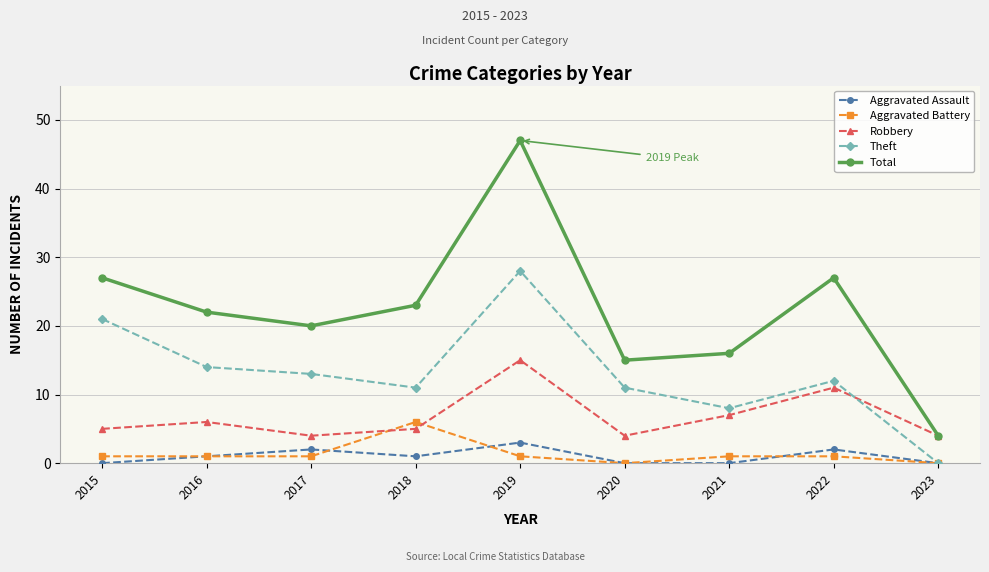

What value does the Aggravated Battery series have at 2019?

1